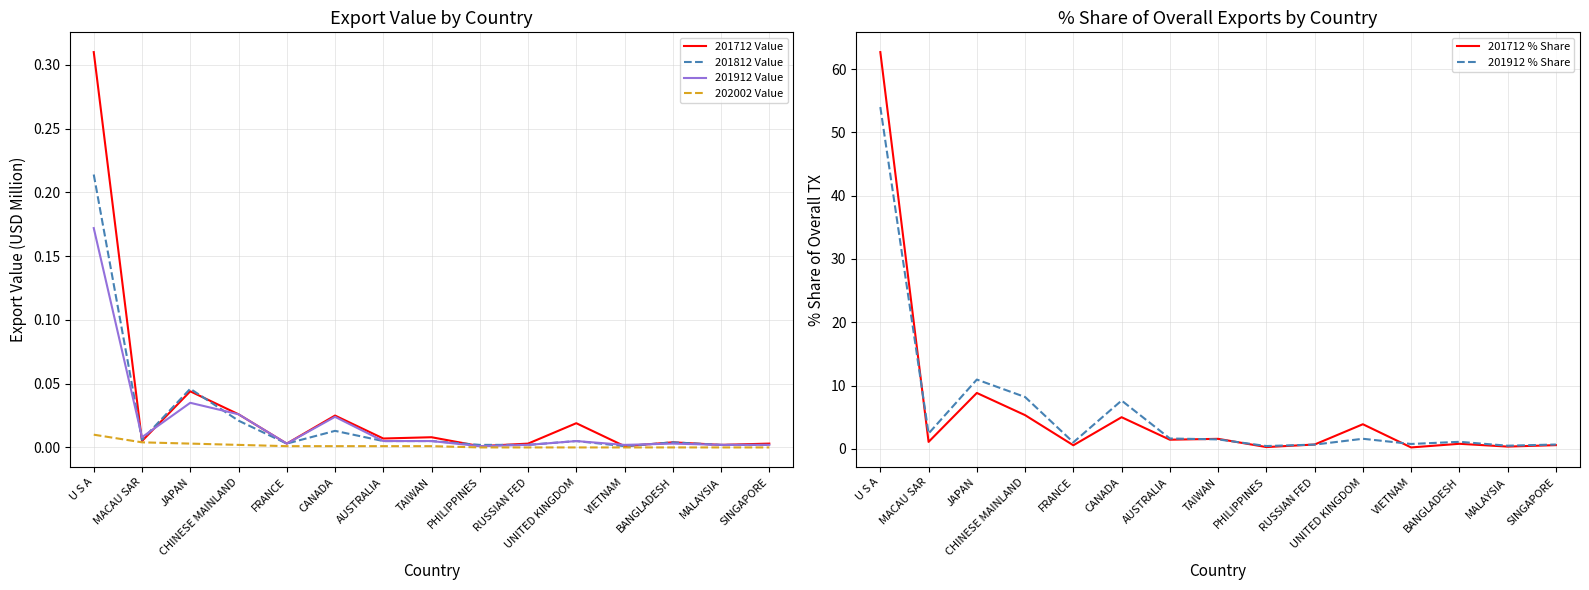

What is the spread (max minus min) of values at CHINESE MAINLAND?

8.2